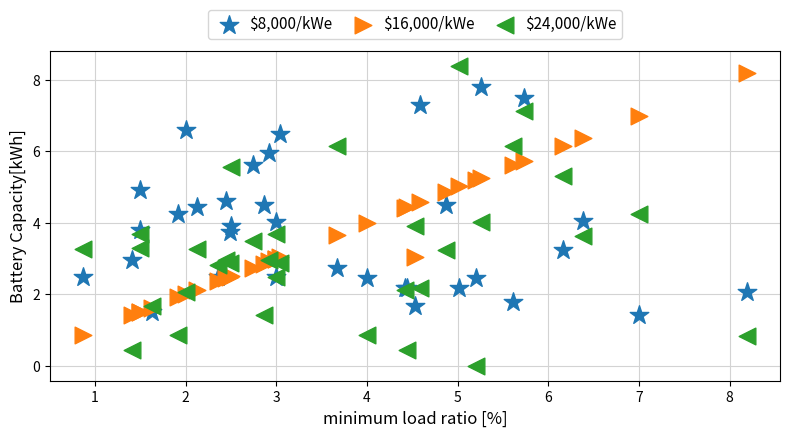

Which series has the largest Y range (max minus min)?

$24,000/kWe